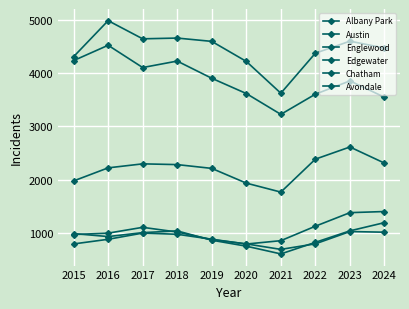

Where does the Avondale series first go above 993?

2017